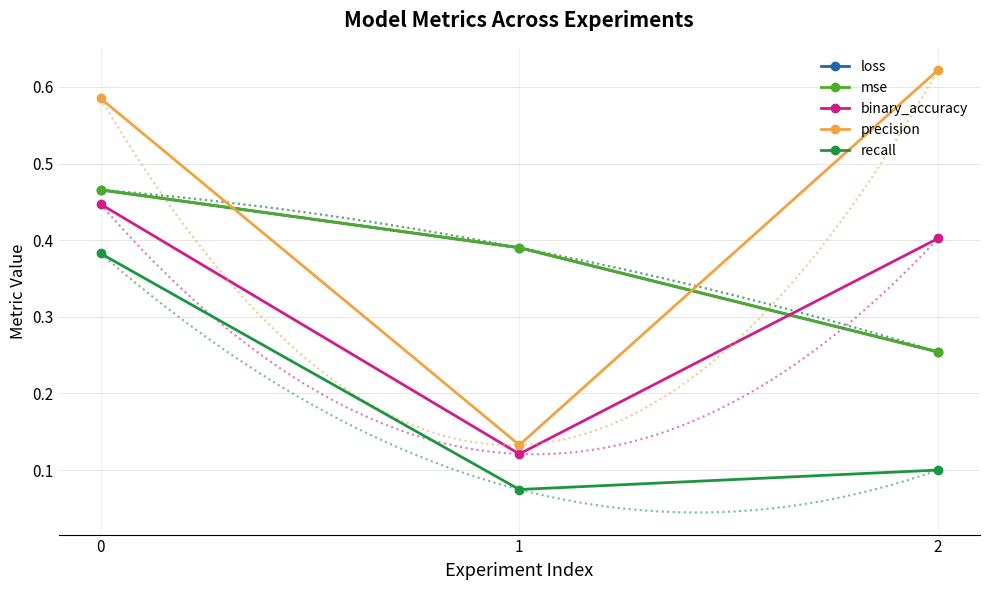

The loss series shows 0.7 at 0. True or false?

False